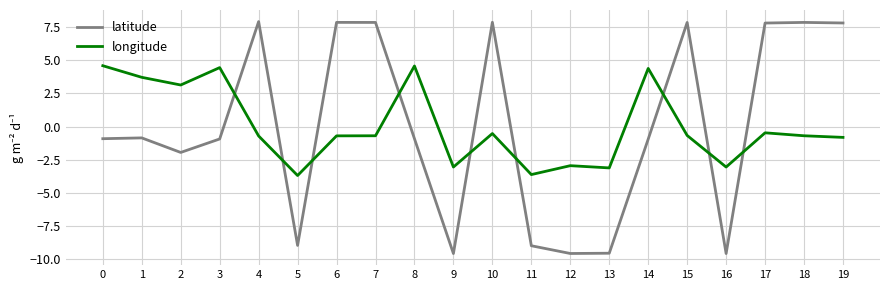

Which series changed the most between 7 and 14?

latitude